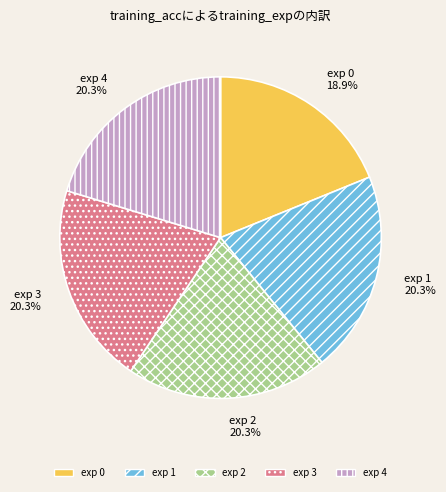

Is there any slice that represents more than half of the pie?

No